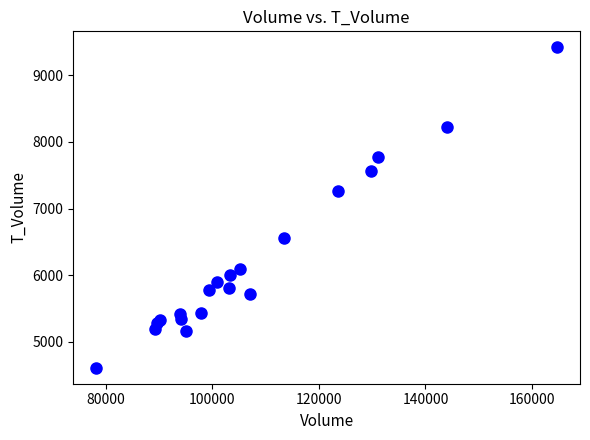

What Y value in the scatter plot is closest to 7015?

7260